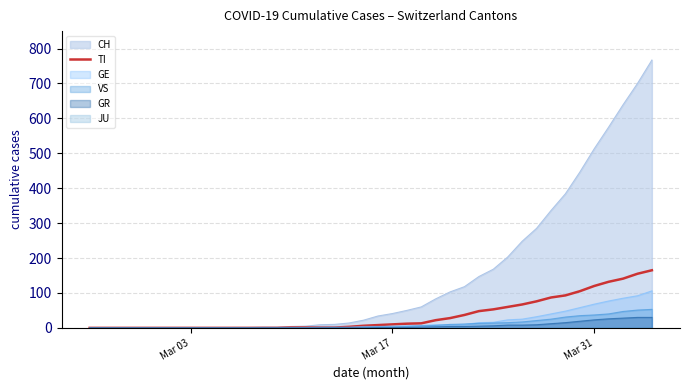

Which label corresponds to the smallest value in the chart?

Mar 03